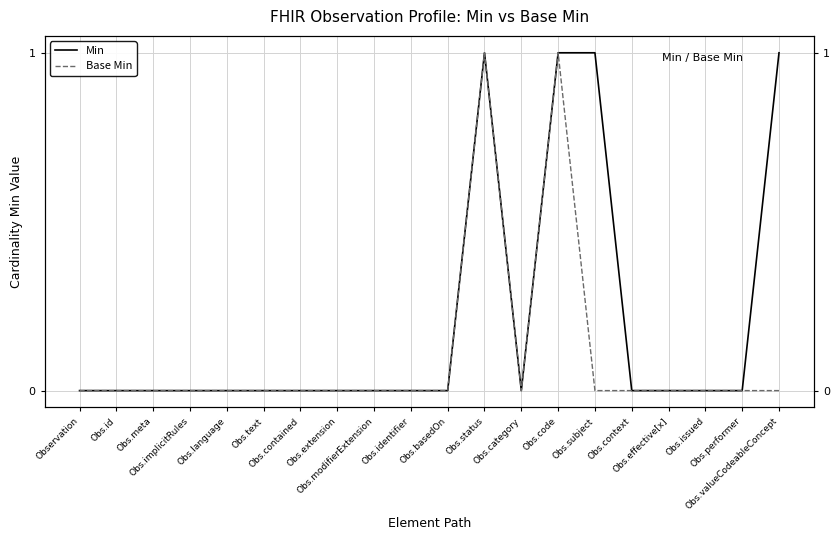

What is the difference between the Base Min values at Obs.code and Obs.implicitRules?

1